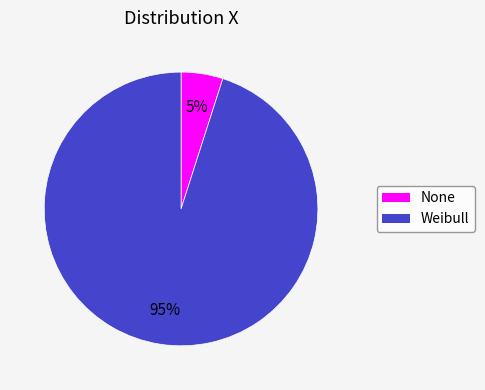

Which has a higher value, None or Weibull?

Weibull